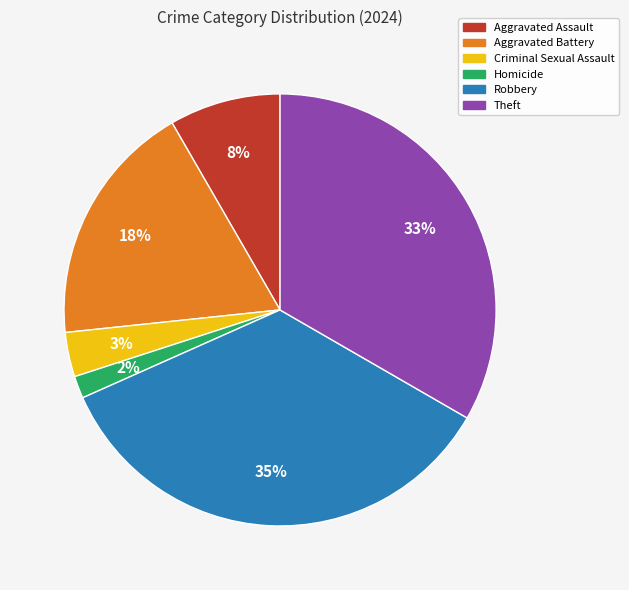

Is the sum of Criminal Sexual Assault and Aggravated Battery greater than half?

No